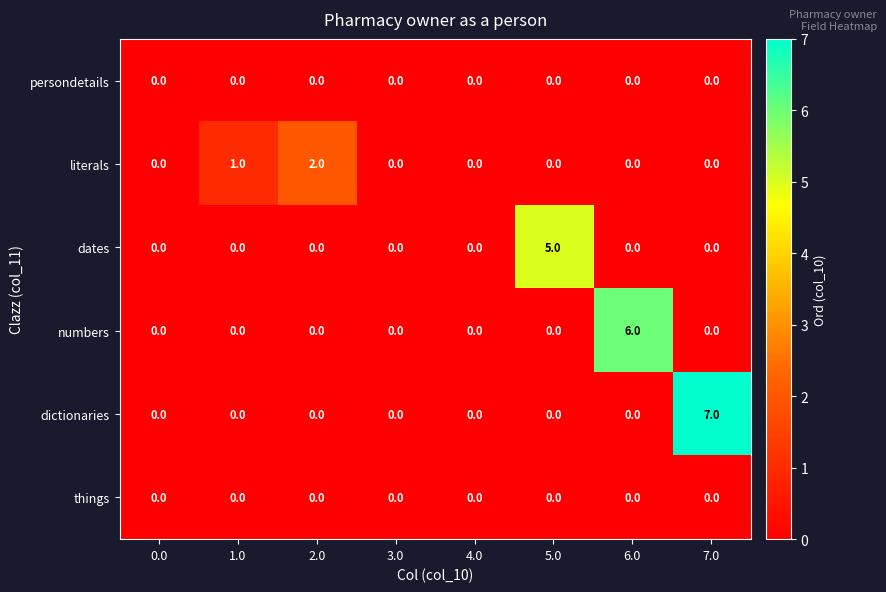

What is the greatest value displayed?

7